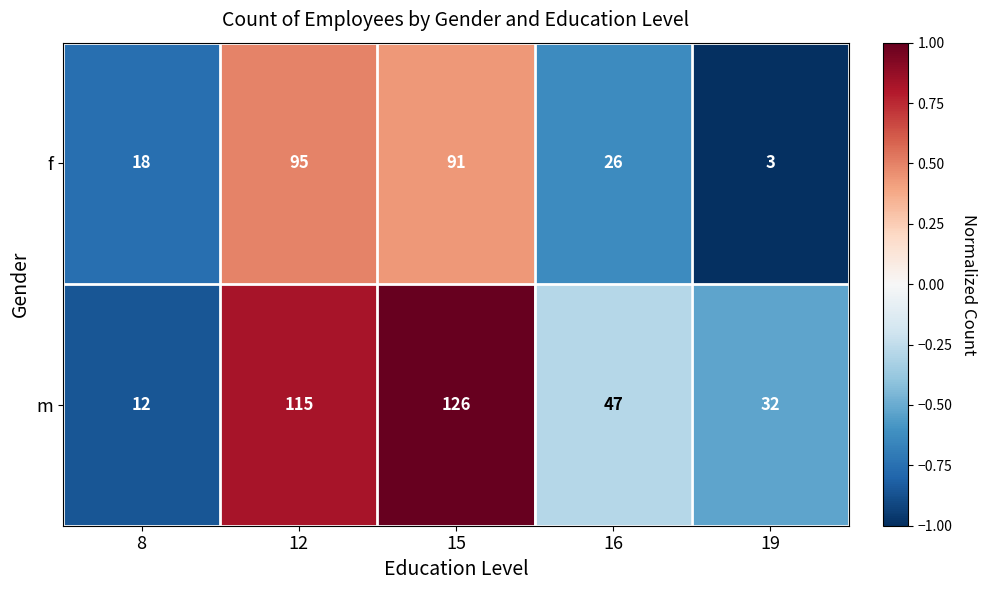

At which category does the chart reach its minimum across all series?

19